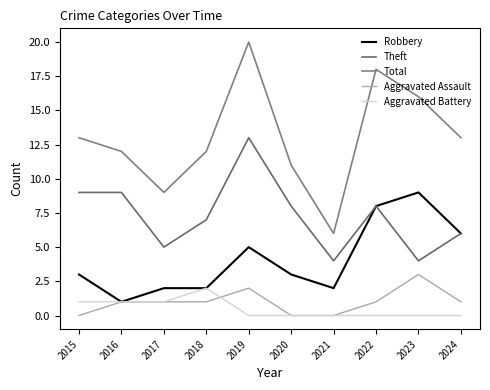

Does the chart display data point markers on the line(s)?

No